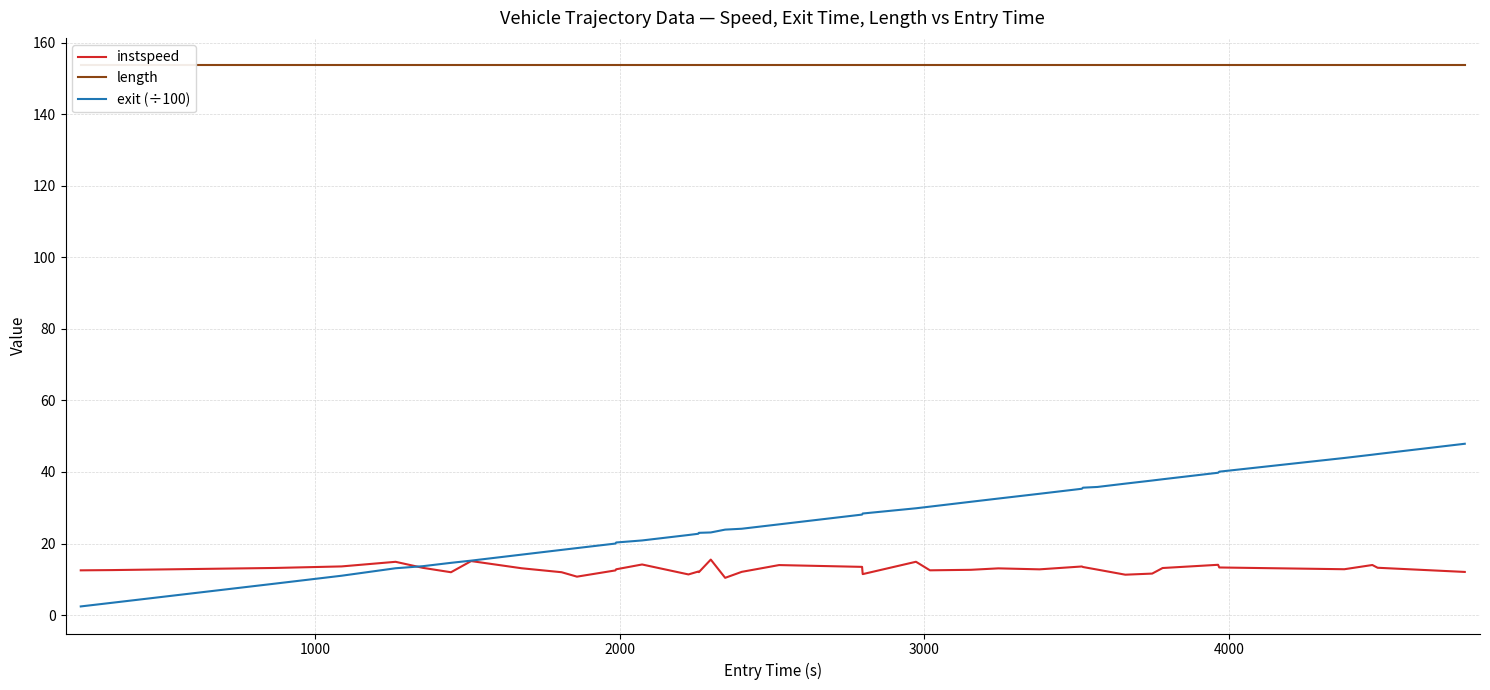

What is the sum of all length values?

6150.8